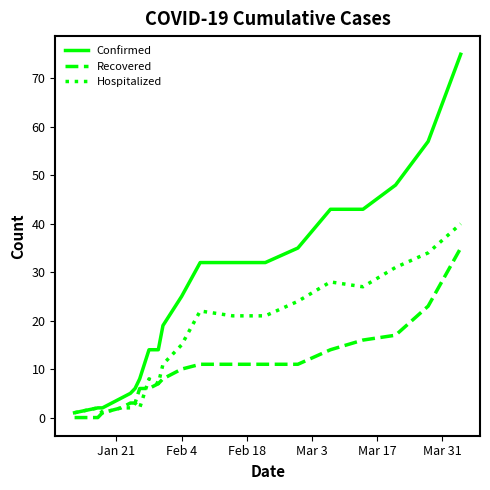

How many lines are shown in the chart?

3